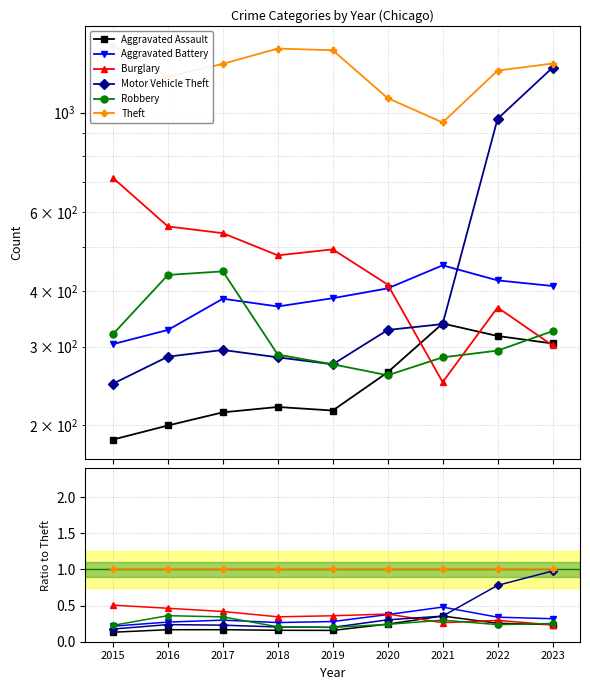

What is the value of the Theft point at the 4th from the left?

1.0